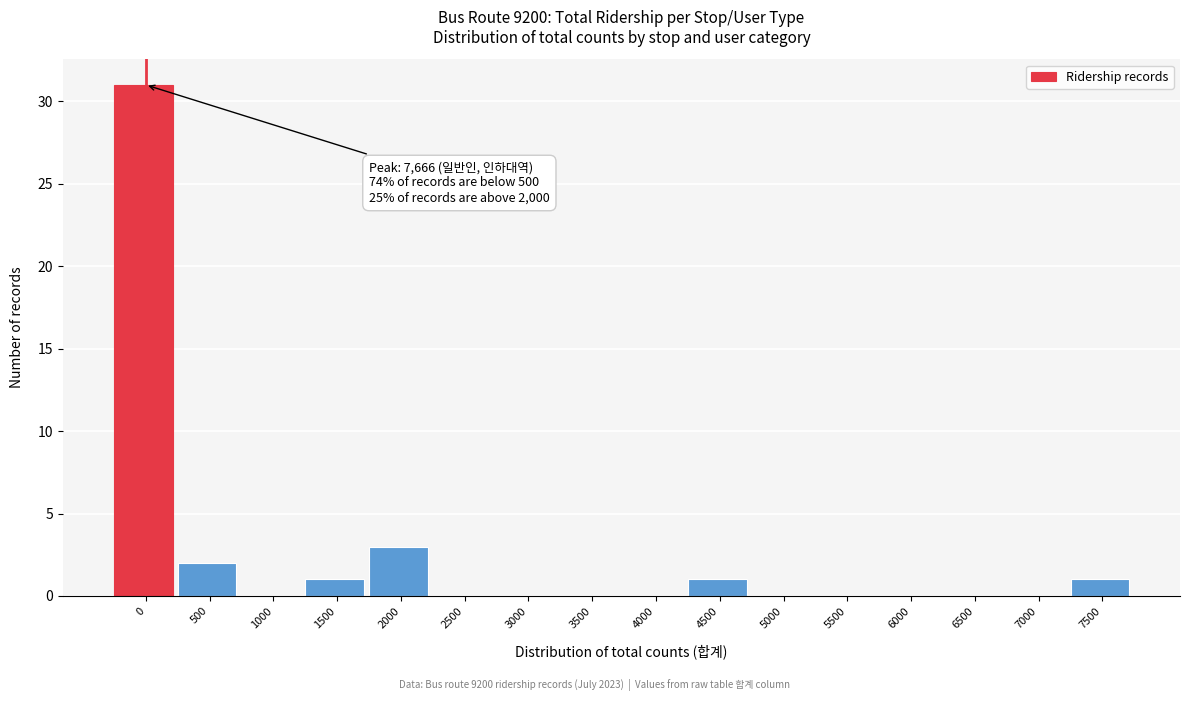

Reading left to right, extract all data points from this chart.

0=31	500=2	1000=0	1500=1	2000=3	2500=0	3000=0	3500=0	4000=0	4500=1	5000=0	5500=0	6000=0	6500=0	7000=0	7500=1